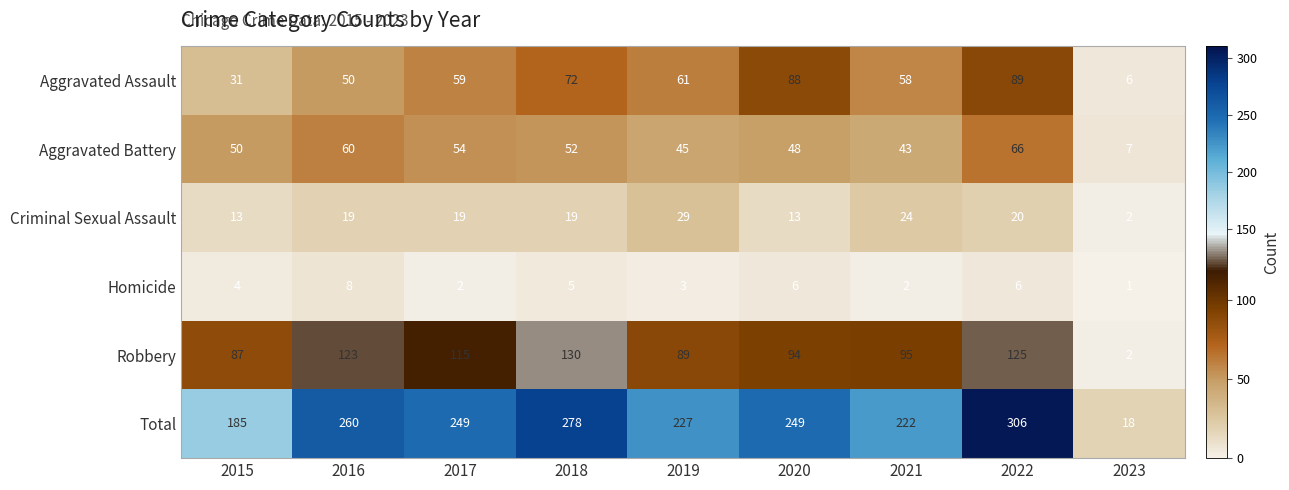

Which series has the largest range (max minus min)?

Total